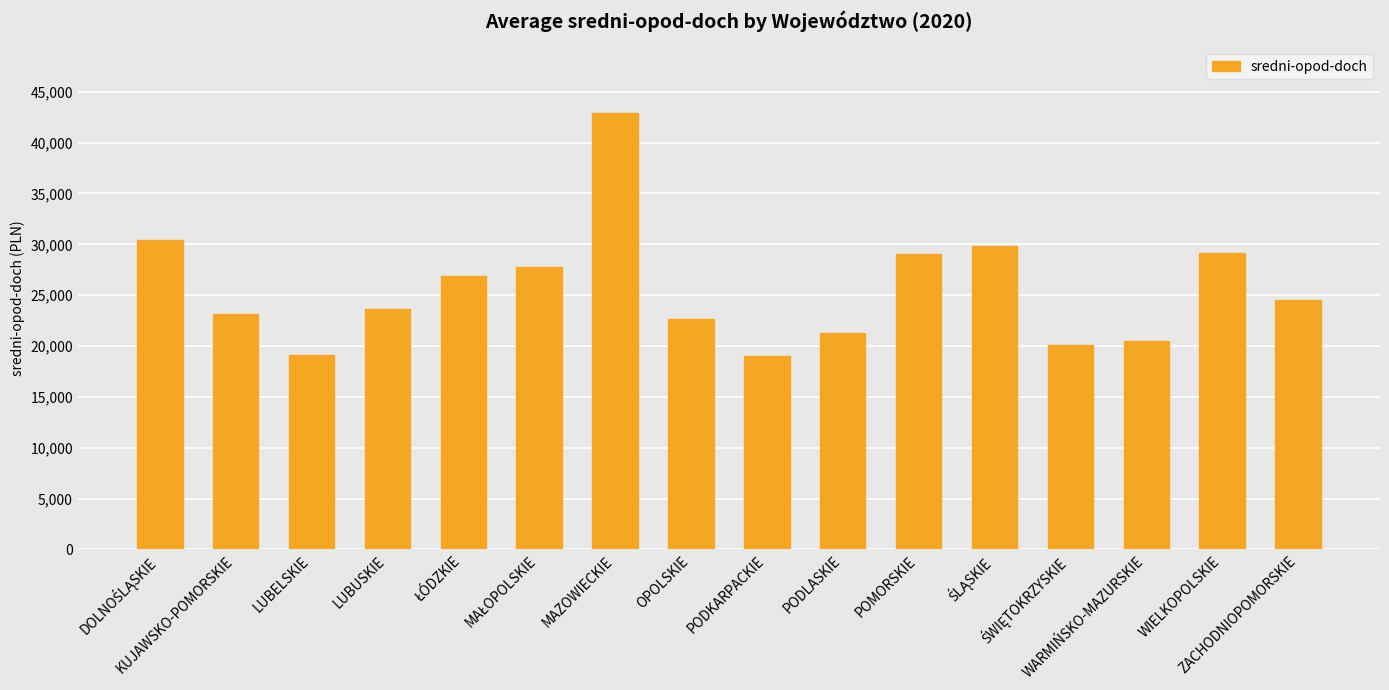

What is the minimum value shown in the chart?

18973.2